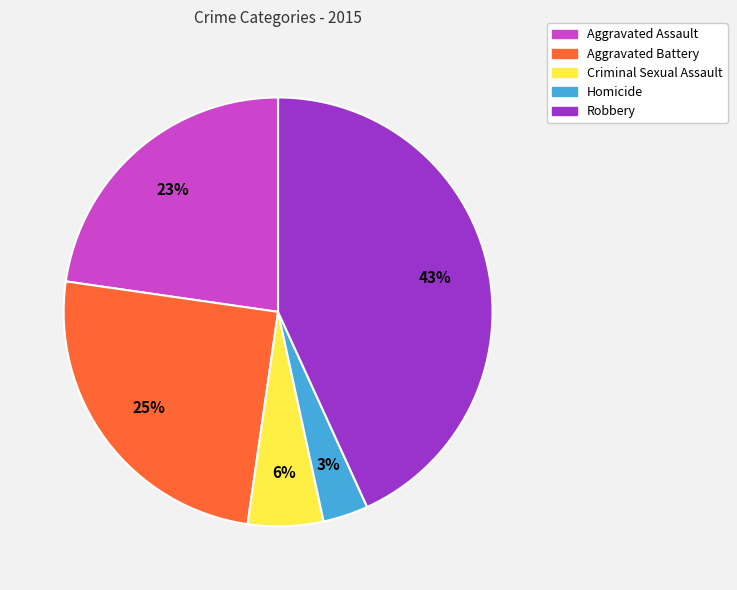

To the nearest percent, what is the difference between the largest and smallest slice percentages?

40%